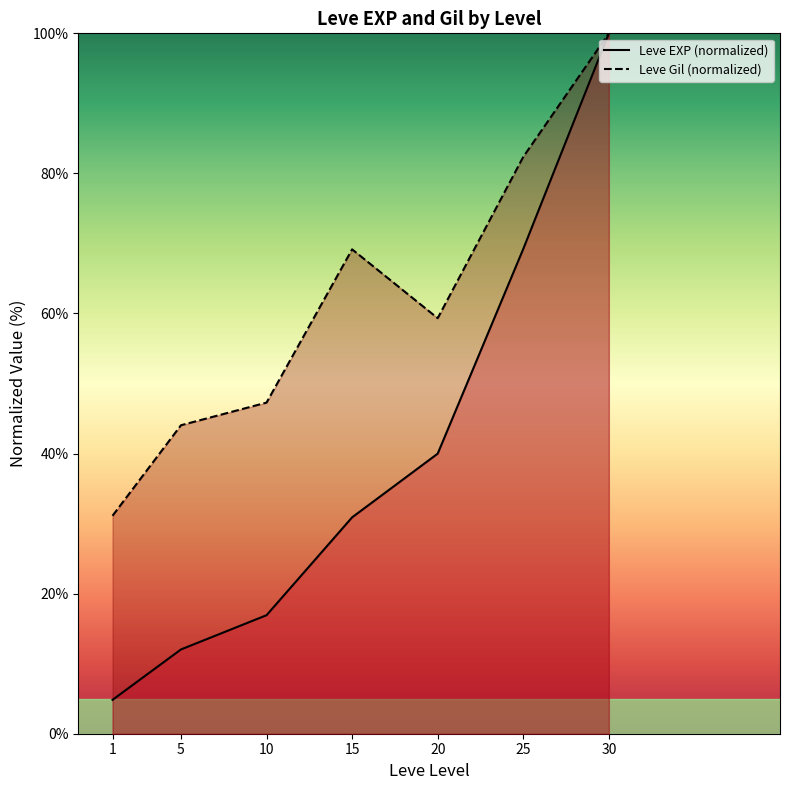

True or false: Leve Gil (normalized) and Leve EXP (normalized) cross at least once.

False